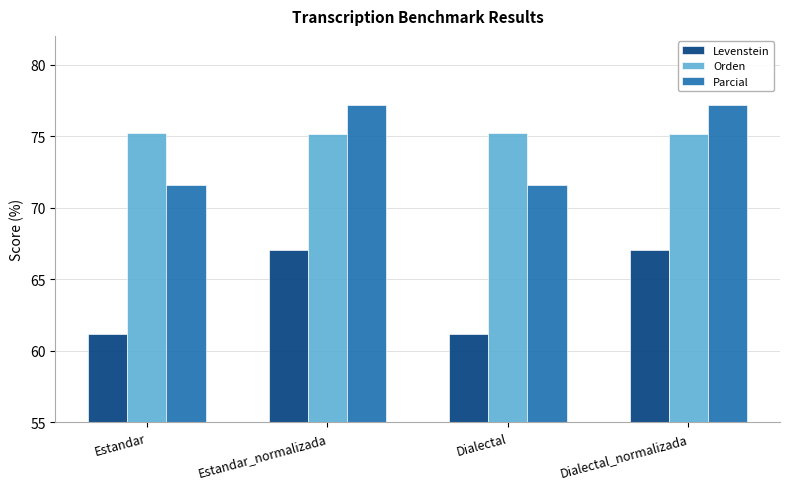

What is the label of the 3rd bar from the right?

Estandar_normalizada